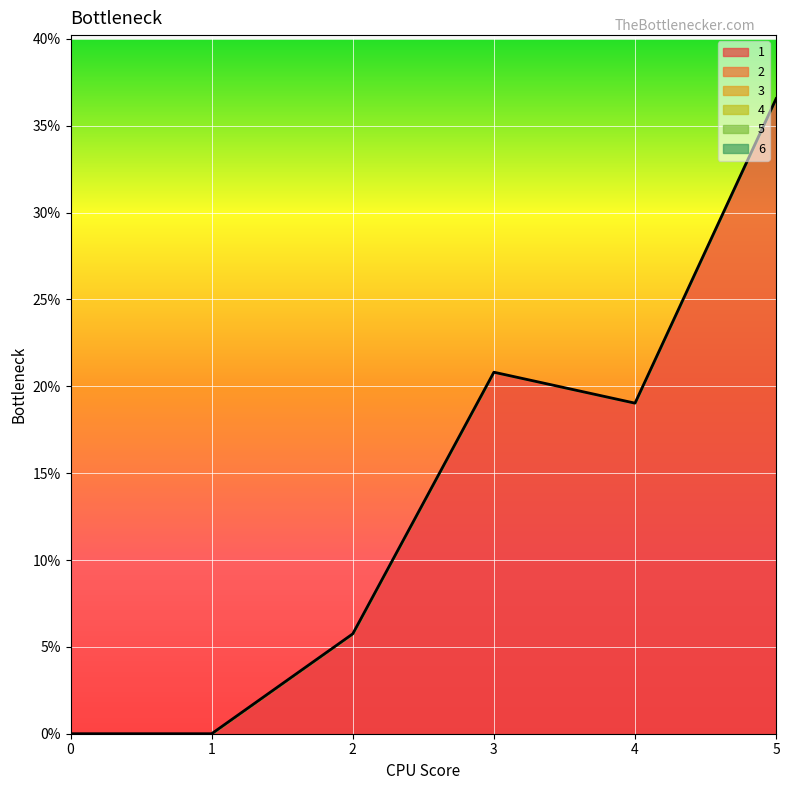

Which has a higher value, 3 or 2?

3